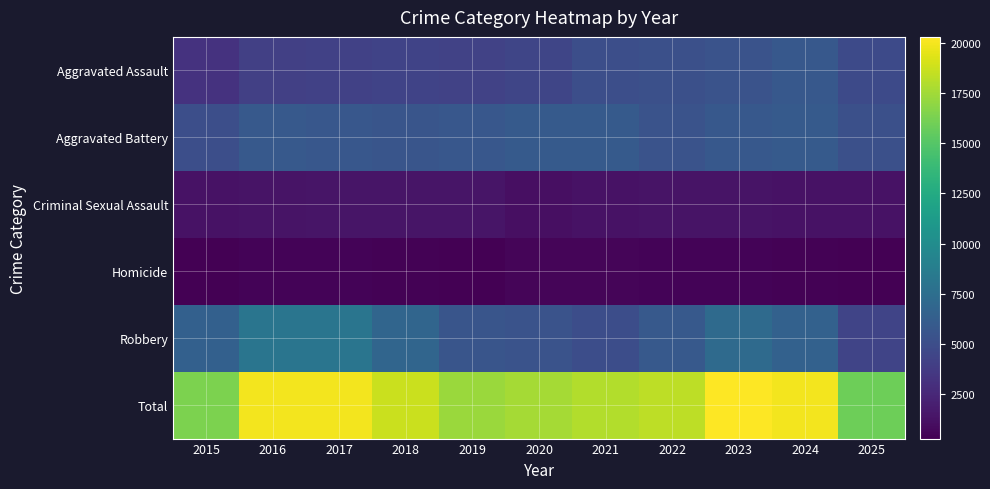

What is the spread (max minus min) of values at 2021?

17368